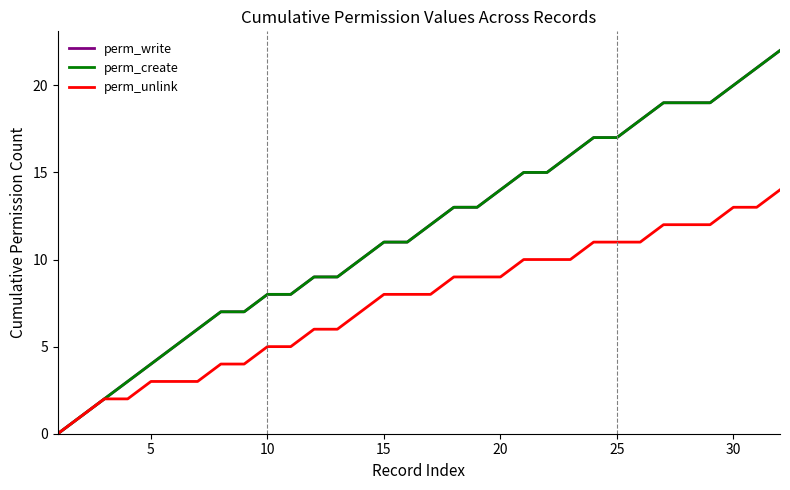

Is this an area chart (filled region under the line)?

No